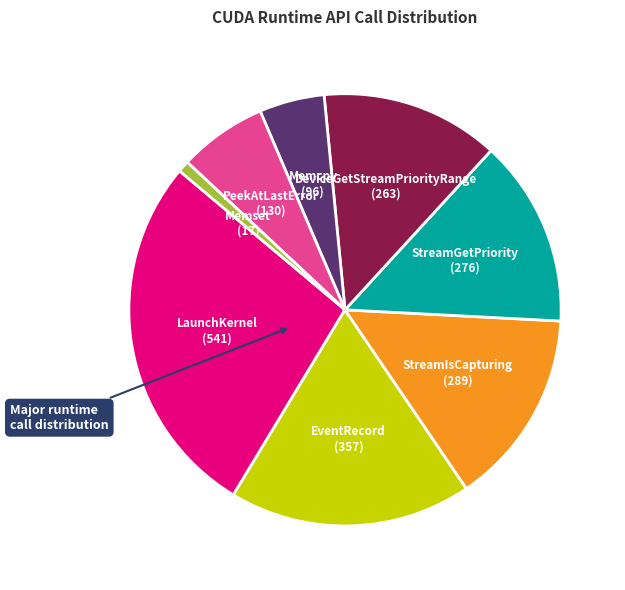

Is there any slice that represents more than half of the pie?

No